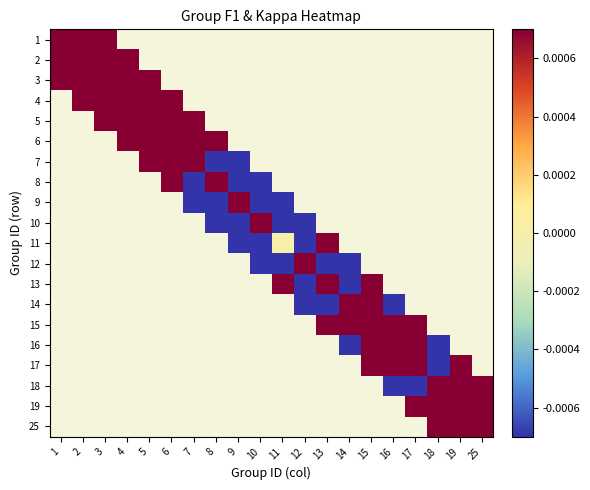

Rank the series by their maximum value, from lowest to highest.

1, 2, 3, 4, 5, 6, 7, 8, 9, 10, 11, 12, 13, 14, 15, 16, 17, 18, 19, 25